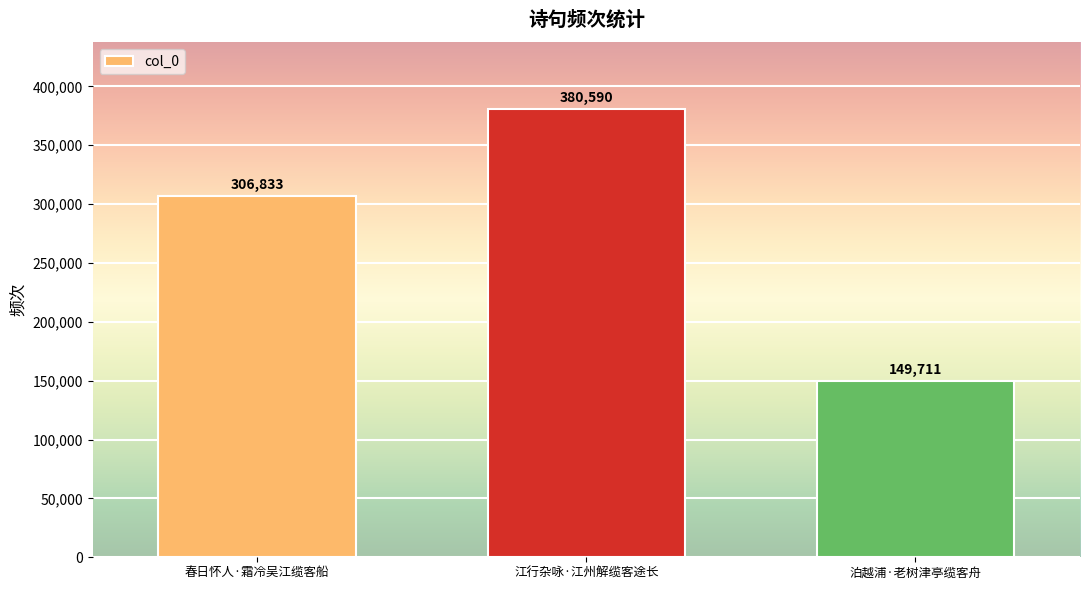

Reading right to left, what are all the values shown in this chart?

泊越浦·老树津亭缆客舟=149711	江行杂咏·江州解缆客途长=380590	春日怀人·霜冷吴江缆客船=306833